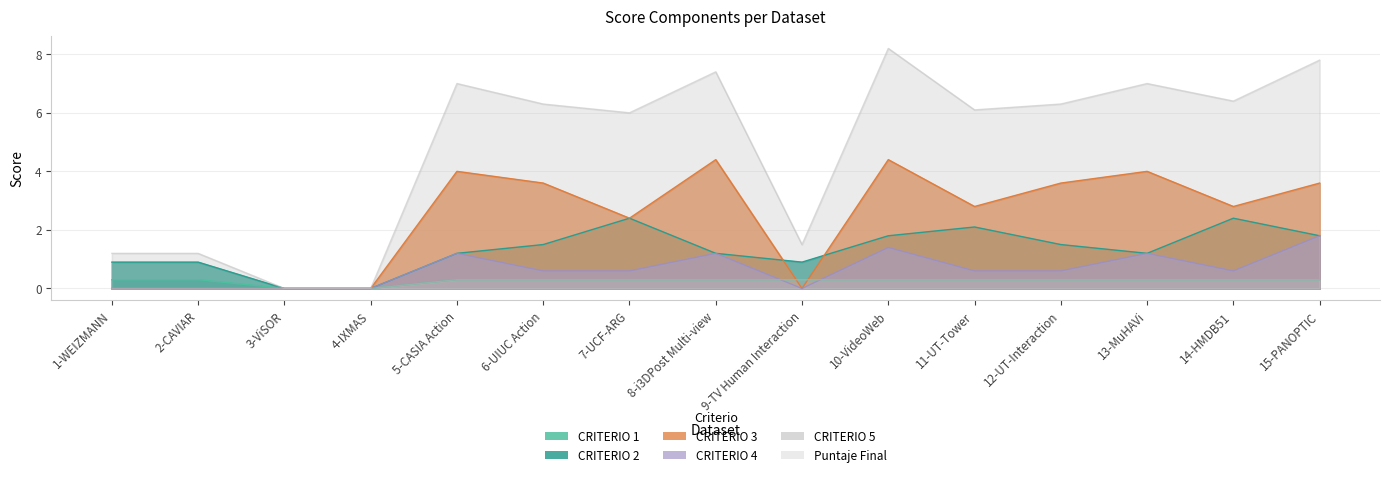

Reading left to right, list all the values displayed in this chart.

CRITERIO 1: 0.3	0.3	0.0	0.0	0.3	0.3	0.3	0.3	0.3	0.3	0.3	0.3	0.3	0.3	0.3
CRITERIO 2: 0.9	0.9	0.0	0.0	1.2	1.5	2.4	1.2	0.9	1.8	2.1	1.5	1.2	2.4	1.8
CRITERIO 3: 0.0	0.0	0.0	0.0	4.0	3.6	2.4	4.4	0.0	4.4	2.8	3.6	4.0	2.8	3.6
CRITERIO 4: 0.0	0.0	0.0	0.0	1.2	0.6	0.6	1.2	0.0	1.4	0.6	0.6	1.2	0.6	1.8
CRITERIO 5: 0.0	0.0	0.0	0.0	0.3	0.3	0.3	0.3	0.3	0.3	0.3	0.3	0.3	0.3	0.3
Puntaje Final: 1.2	1.2	0.0	0.0	7.0	6.3	6.0	7.4	1.5	8.2	6.1	6.3	7.0	6.4	7.8